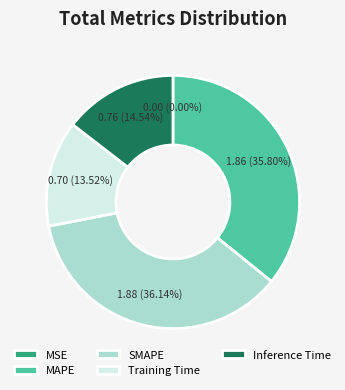

Does SMAPE account for over 50% of the chart?

No